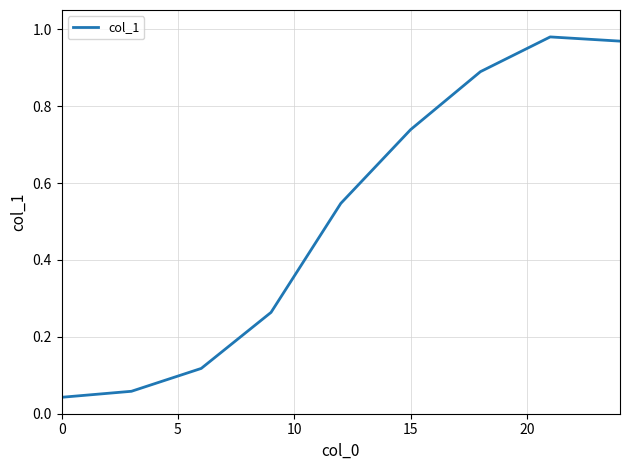

What is the difference between the maximum and minimum values?

0.9